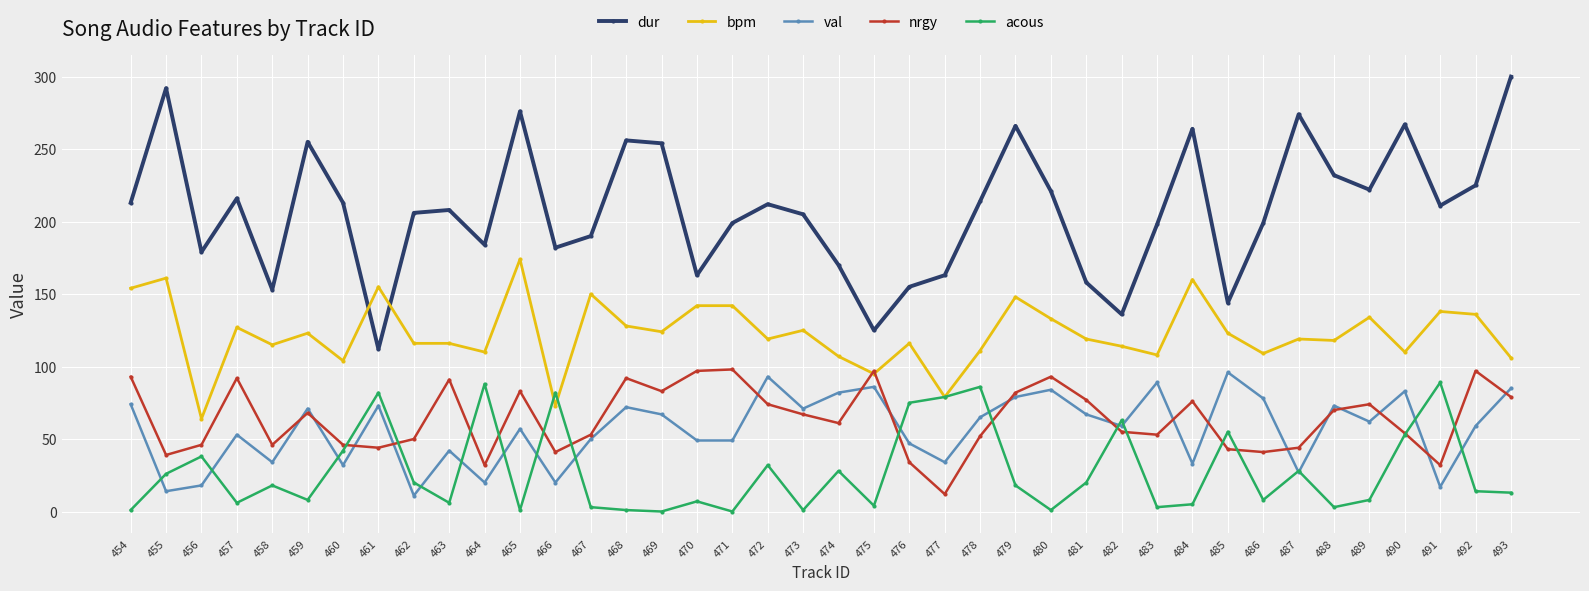

What is the difference between the bpm values at 480 and 476?

17